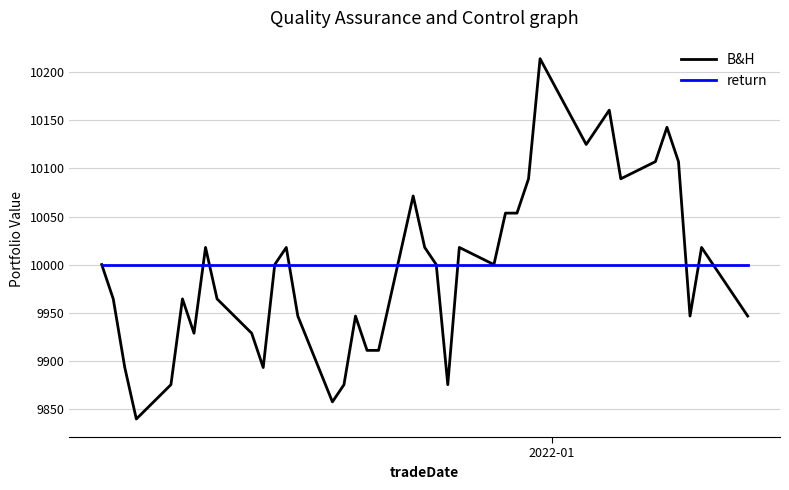

True or false: return and B&H intersect in this chart.

True